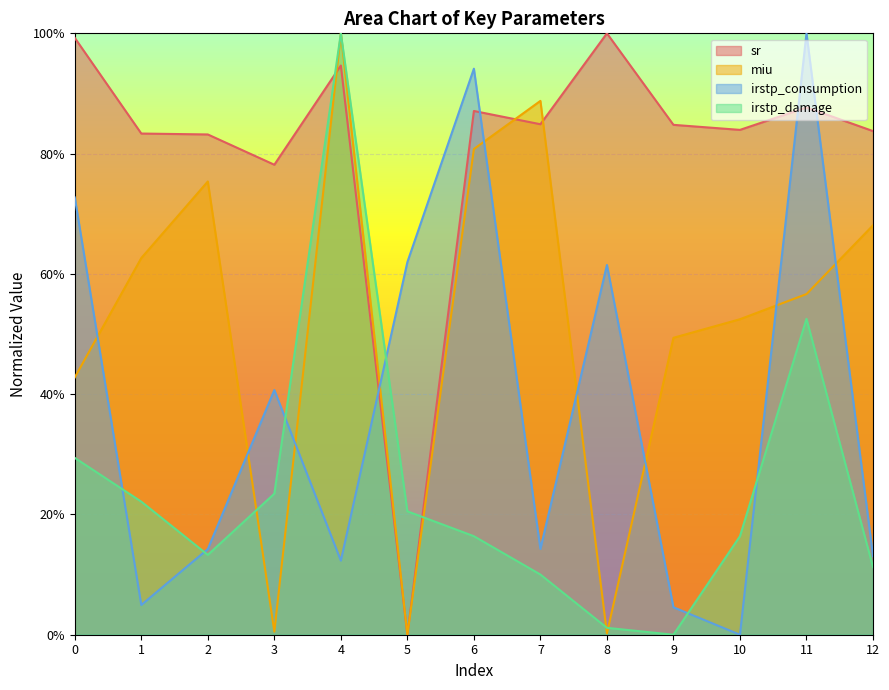

What is the difference between the highest and lowest values at 4?

0.9